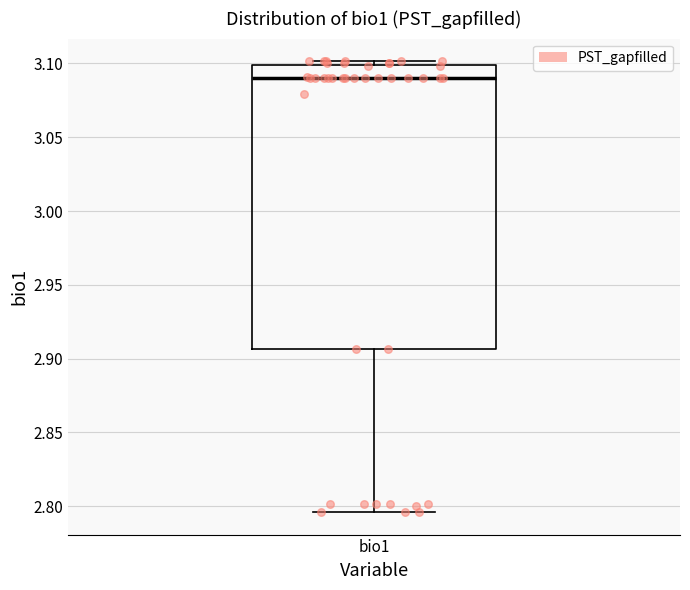

Read this box plot against the y-axis: the position of the median line, the range covered by the box, and the ends of both whiskers. The values are not printed on the chart, so give them approximately, as read against the axis.

median 3.090, box 2.905 to 3.100, whiskers 2.795 to 3.100 (just above the box's upper edge)